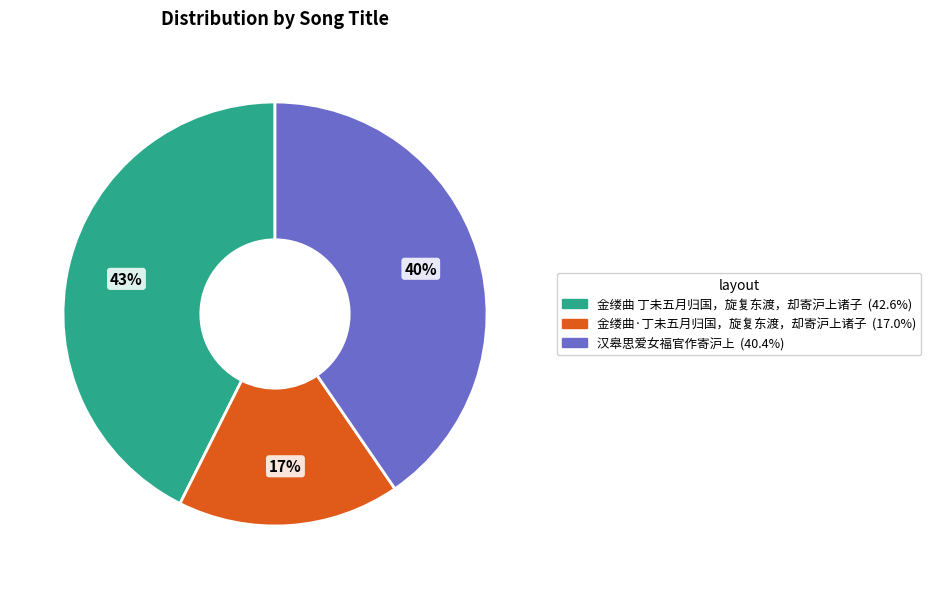

Rank the categories by value from lowest to highest.

金缕曲·丁未五月归国，旋复东渡，却寄沪上诸子, 汉皋思爱女福官作寄沪上, 金缕曲 丁未五月归国，旋复东渡，却寄沪上诸子